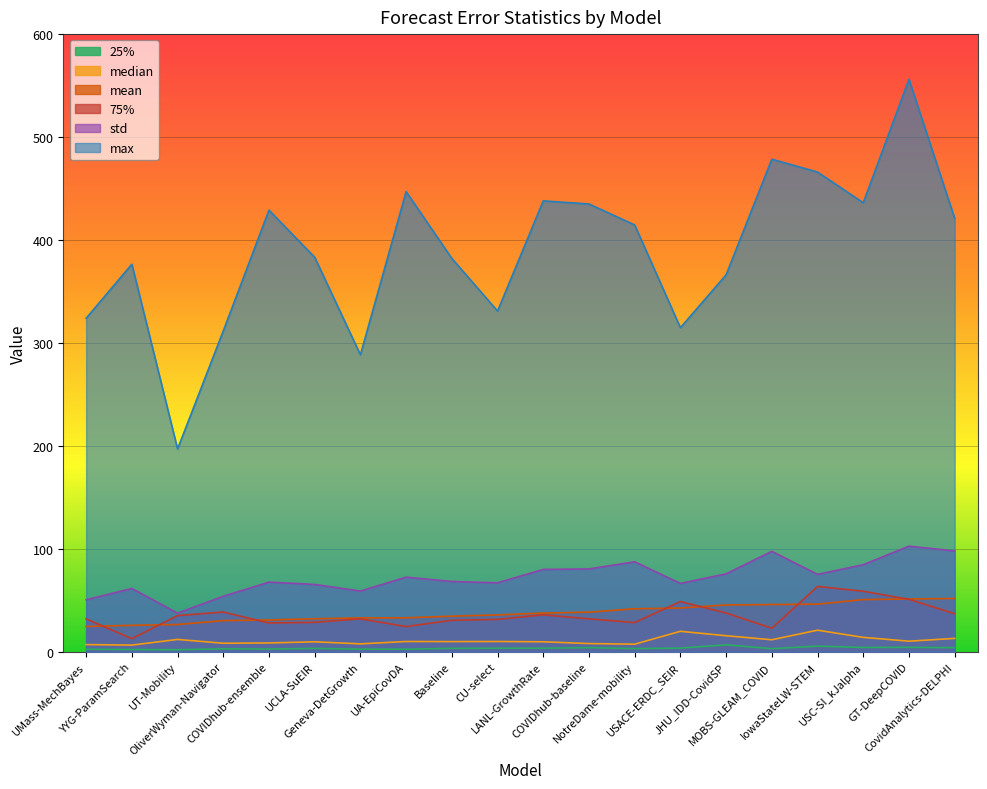

Rank the series by their maximum value, from highest to lowest.

max, std, 75%, mean, median, 25%